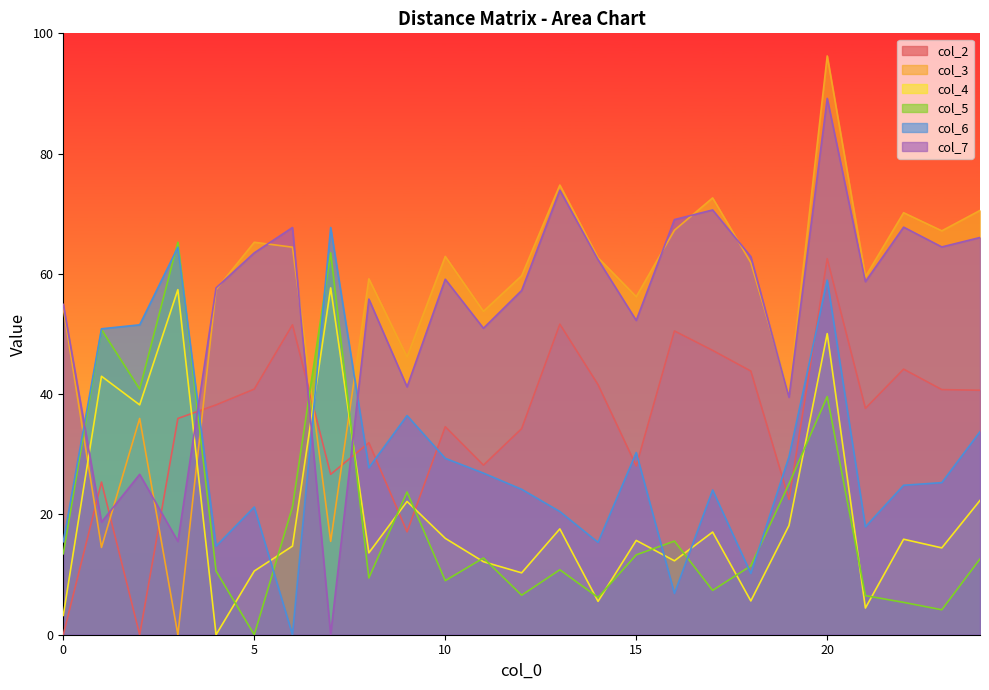

Which series ends up on top after the final intersection of col_4 and col_3?

col_3